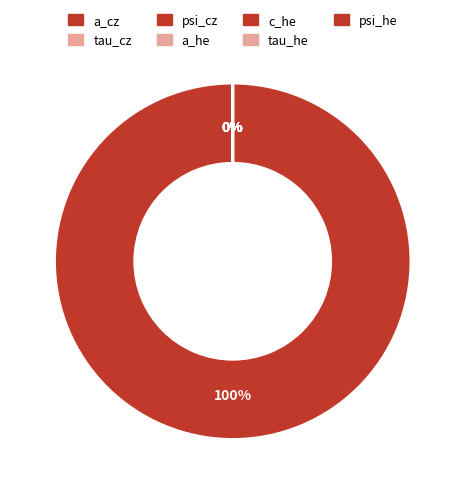

Which category has the smallest portion of the pie?

c_he